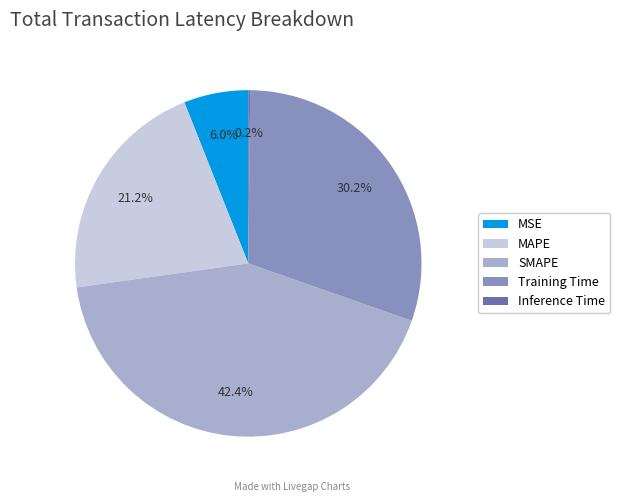

Does any single category account for the majority?

No